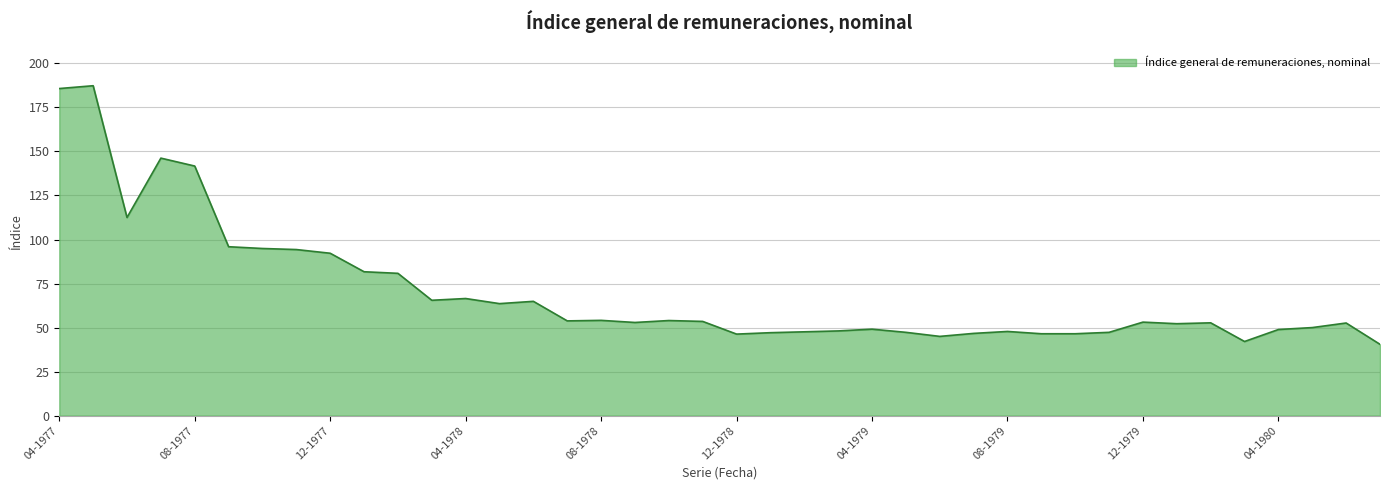

What is the greatest value displayed?

187.3